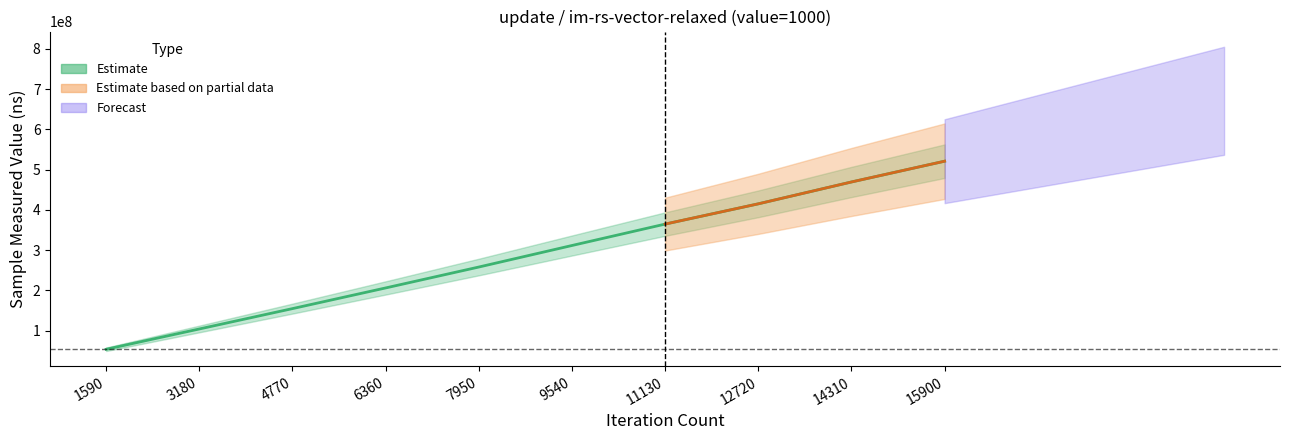

At which category does the chart reach its peak across all series?

15900